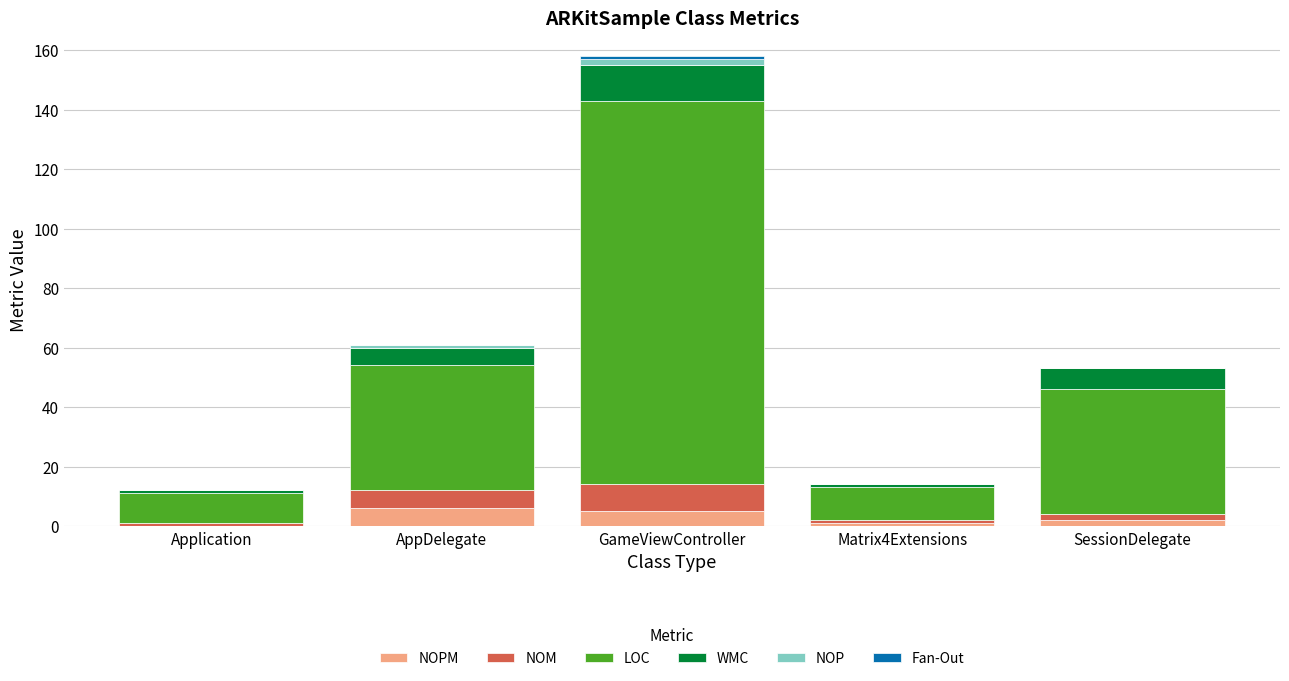

At which category is the sum across all series the highest?

GameViewController